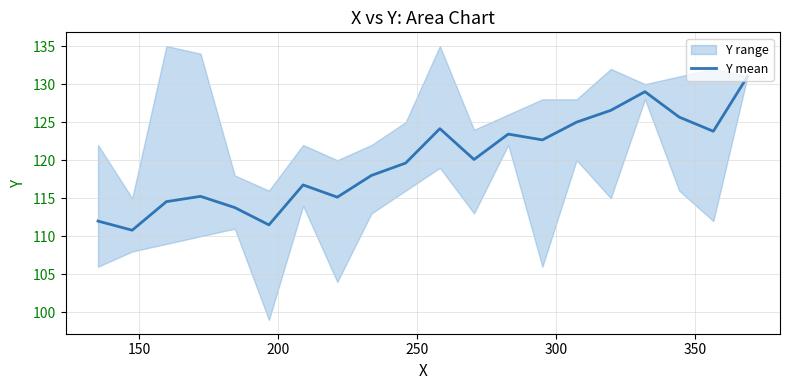

How many points are higher than both their immediate neighbors (excluding endpoints)?

5